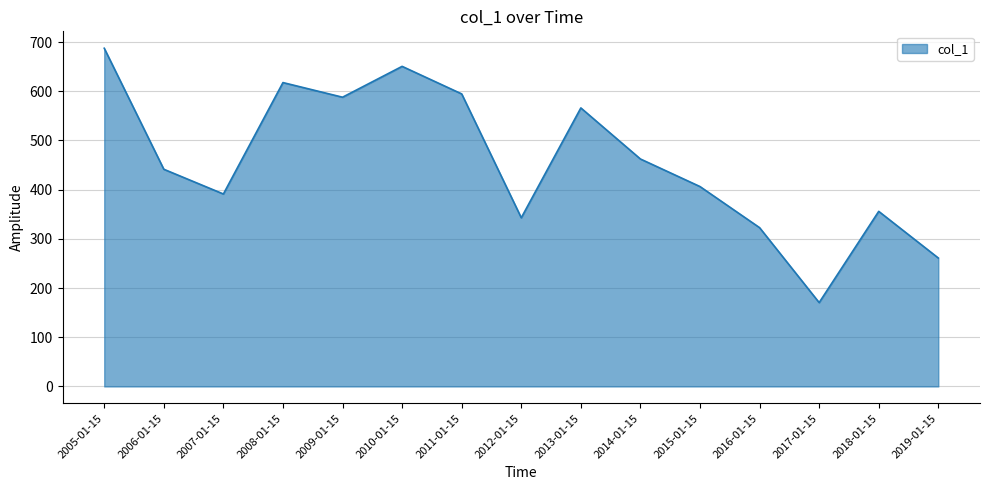

Approximately how many times larger is the value at 2013-01-15 compared to 2016-01-15?

1.8